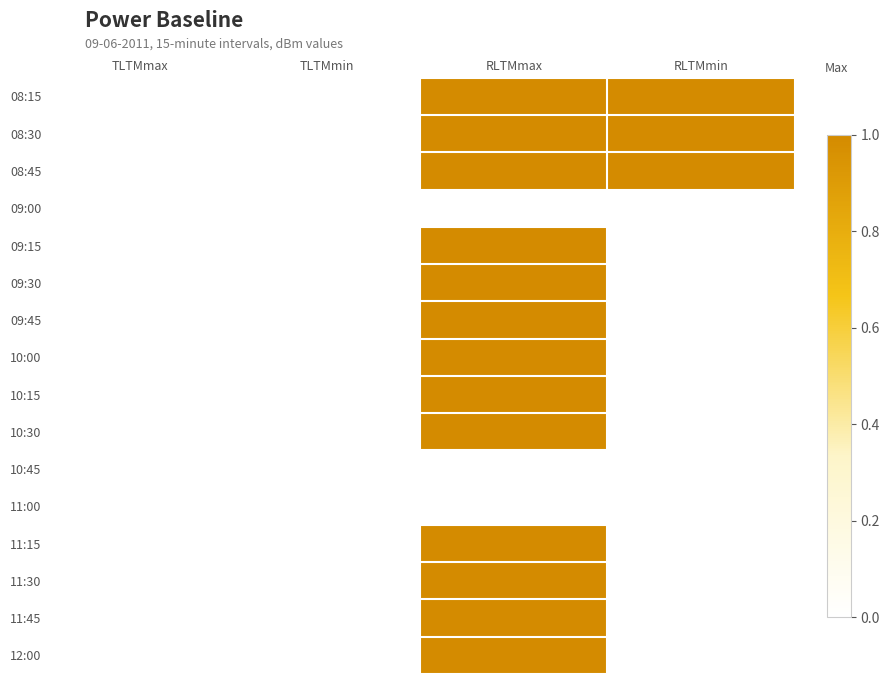

Reading left to right, extract all data points from this chart.

08:15: TLTMmax=0	TLTMmin=0	RLTMmax=1	RLTMmin=1
08:30: TLTMmax=0	TLTMmin=0	RLTMmax=1	RLTMmin=1
08:45: TLTMmax=0	TLTMmin=0	RLTMmax=1	RLTMmin=1
09:00: TLTMmax=0	TLTMmin=0	RLTMmax=0	RLTMmin=0
09:15: TLTMmax=0	TLTMmin=0	RLTMmax=1	RLTMmin=0
09:30: TLTMmax=0	TLTMmin=0	RLTMmax=1	RLTMmin=0
09:45: TLTMmax=0	TLTMmin=0	RLTMmax=1	RLTMmin=0
10:00: TLTMmax=0	TLTMmin=0	RLTMmax=1	RLTMmin=0
10:15: TLTMmax=0	TLTMmin=0	RLTMmax=1	RLTMmin=0
10:30: TLTMmax=0	TLTMmin=0	RLTMmax=1	RLTMmin=0
10:45: TLTMmax=0	TLTMmin=0	RLTMmax=0	RLTMmin=0
11:00: TLTMmax=0	TLTMmin=0	RLTMmax=0	RLTMmin=0
11:15: TLTMmax=0	TLTMmin=0	RLTMmax=1	RLTMmin=0
11:30: TLTMmax=0	TLTMmin=0	RLTMmax=1	RLTMmin=0
11:45: TLTMmax=0	TLTMmin=0	RLTMmax=1	RLTMmin=0
12:00: TLTMmax=0	TLTMmin=0	RLTMmax=1	RLTMmin=0